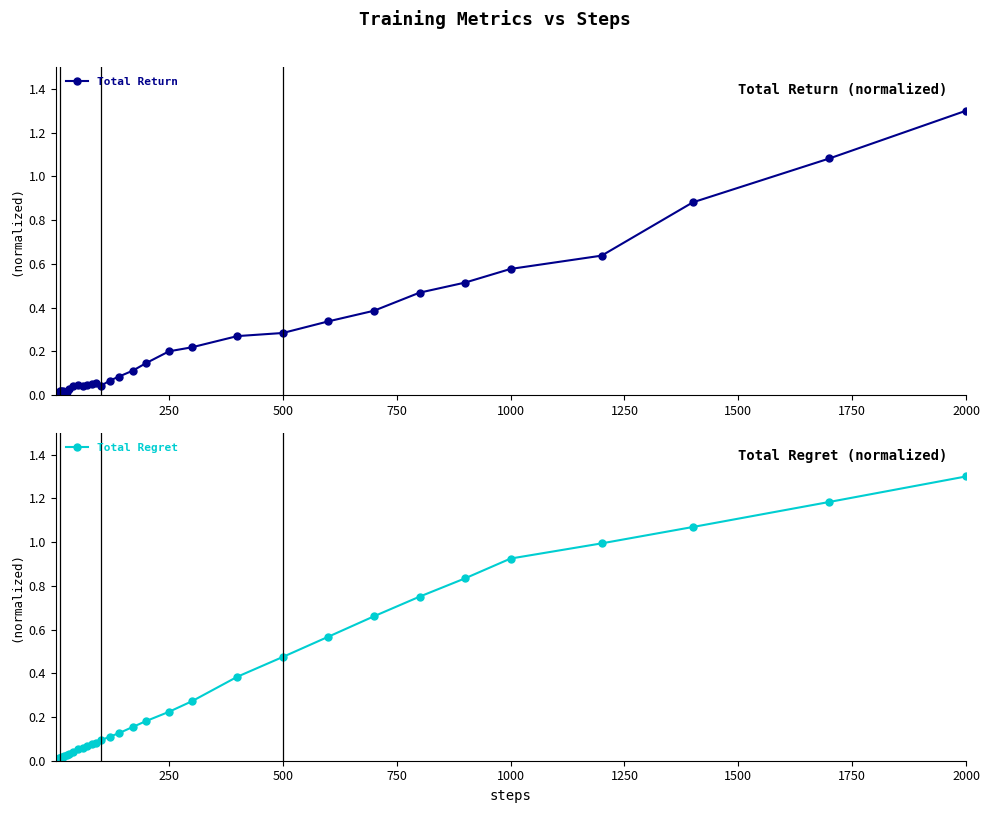

Does the chart have visible grid lines?

No